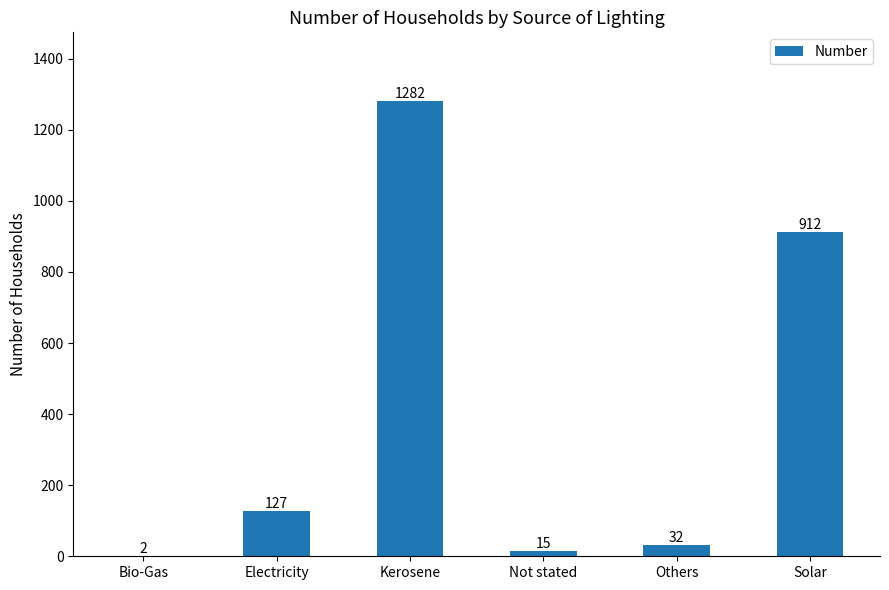

What is the difference between the values at Bio-Gas and Kerosene?

1280